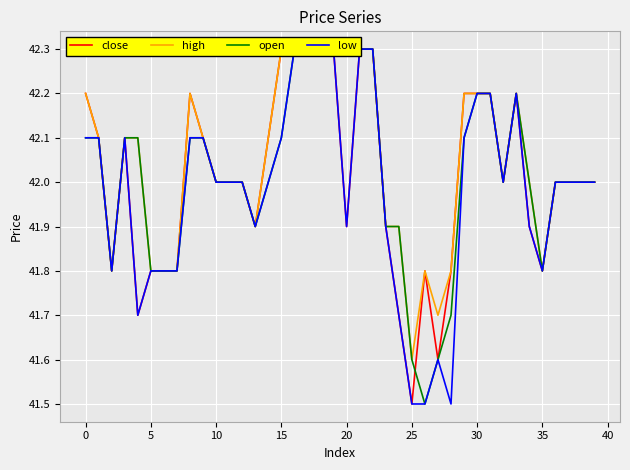

How many interior local valleys does the high series have?

6